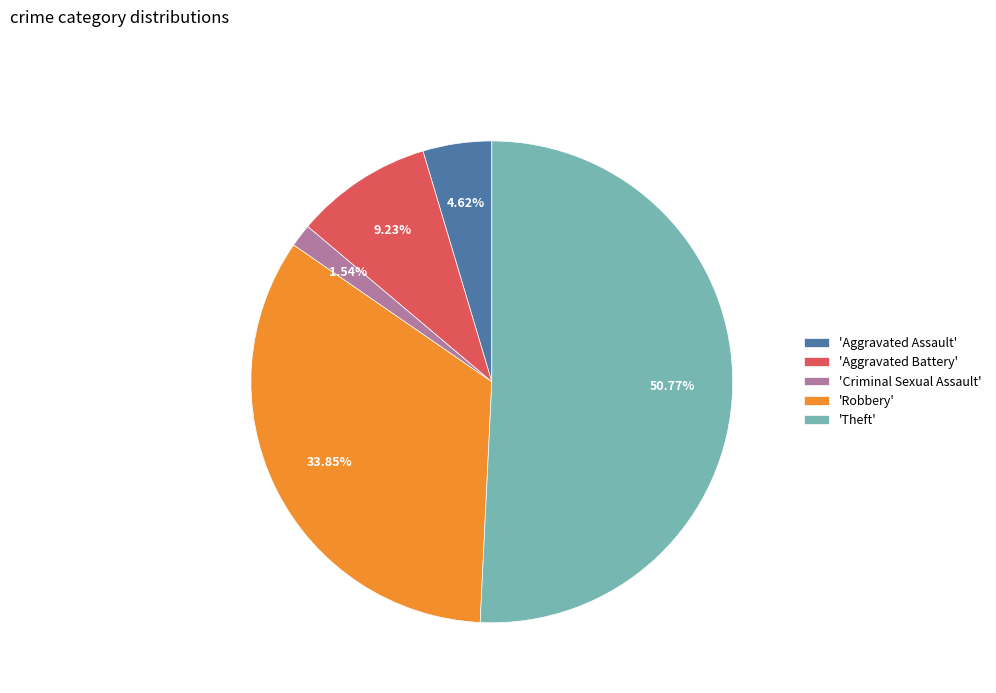

Does any single category account for the majority?

Yes